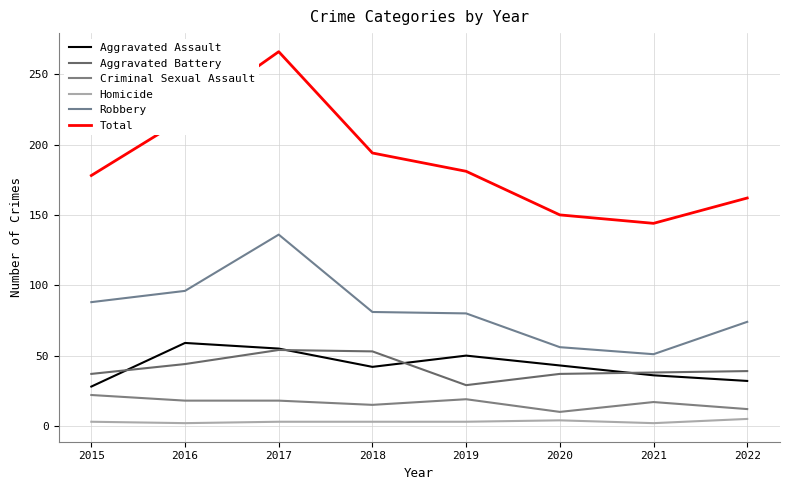

What is the total value across all series at 2020?

300